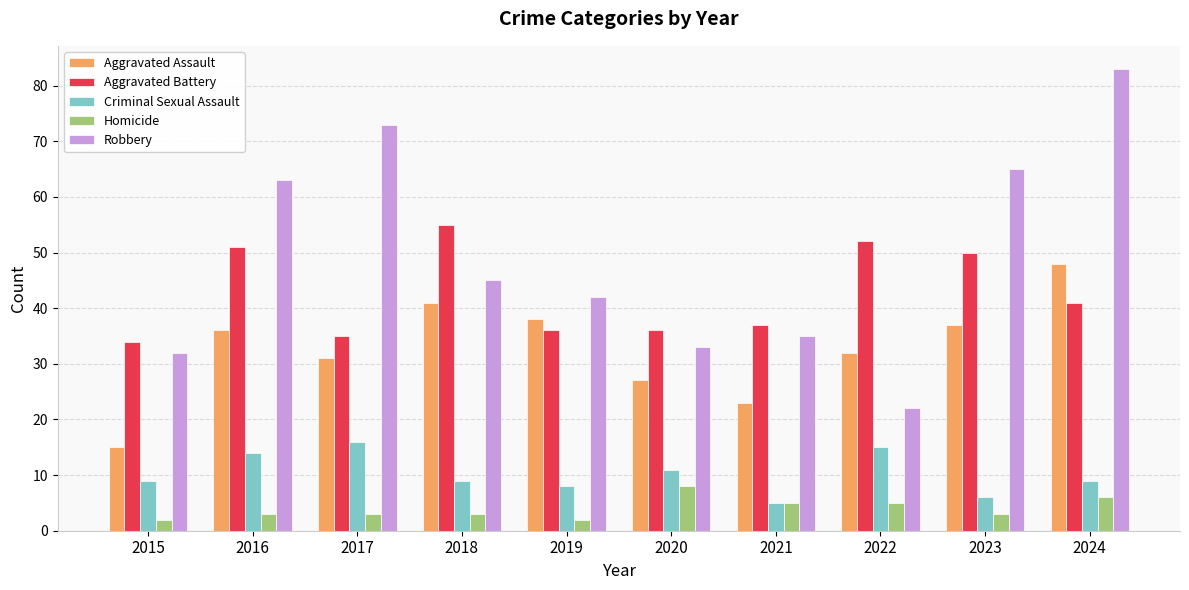

What are all the series names shown in the legend?

Aggravated Assault, Aggravated Battery, Criminal Sexual Assault, Homicide, Robbery